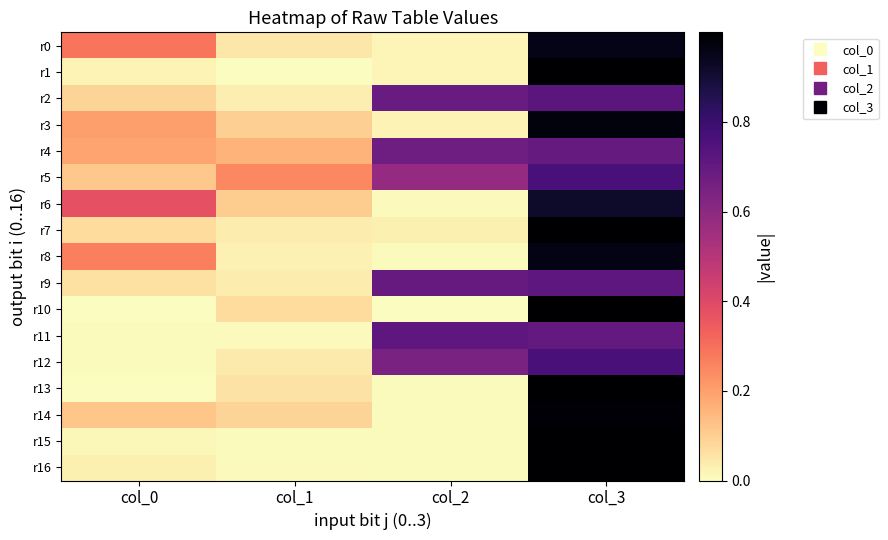

Which category has the lowest value across all series?

col_2